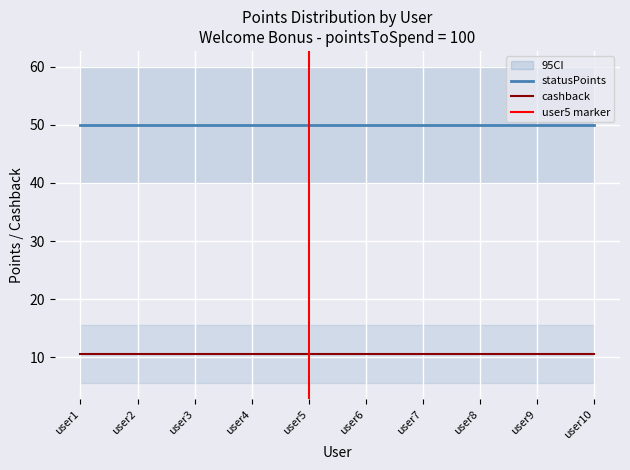

True or false: cashback and statusPoints intersect in this chart.

False